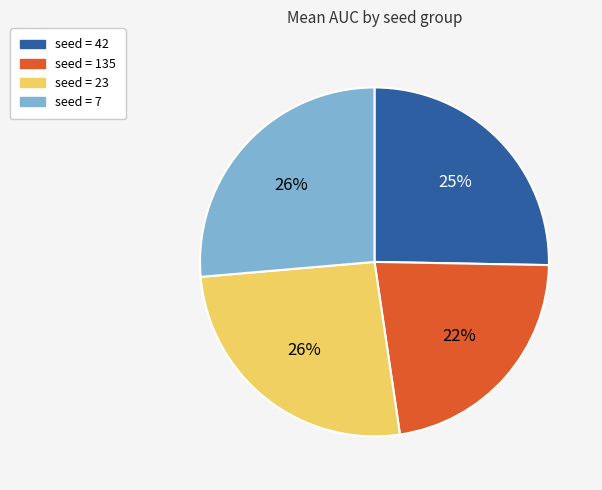

Is there a majority slice in this chart?

No